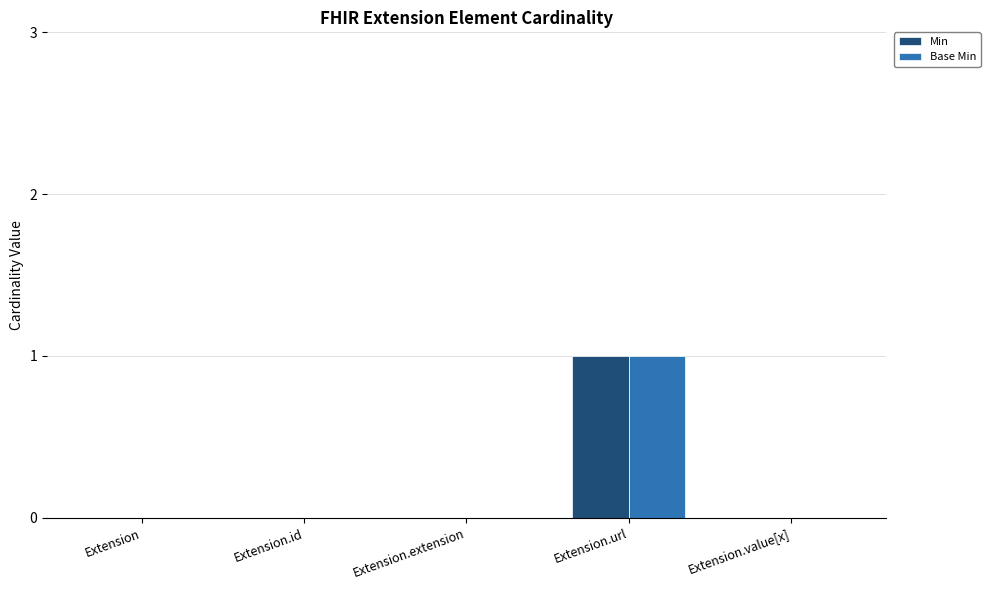

What is the greatest value displayed?

1